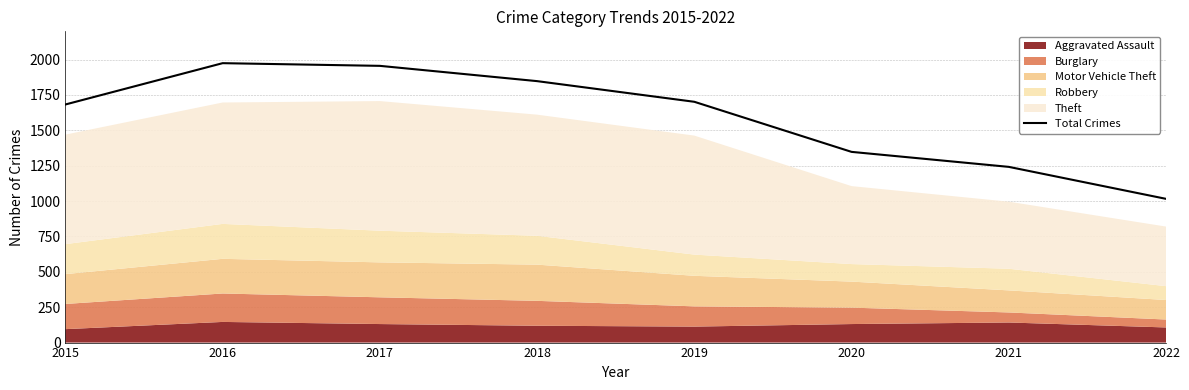

Count the number of values greater than 1702.

3